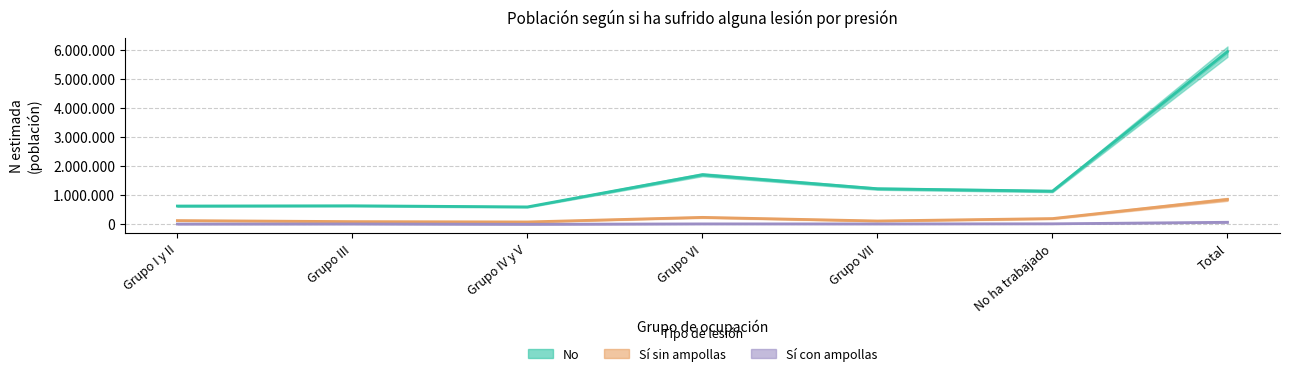

Count the number of categories in the chart.

7